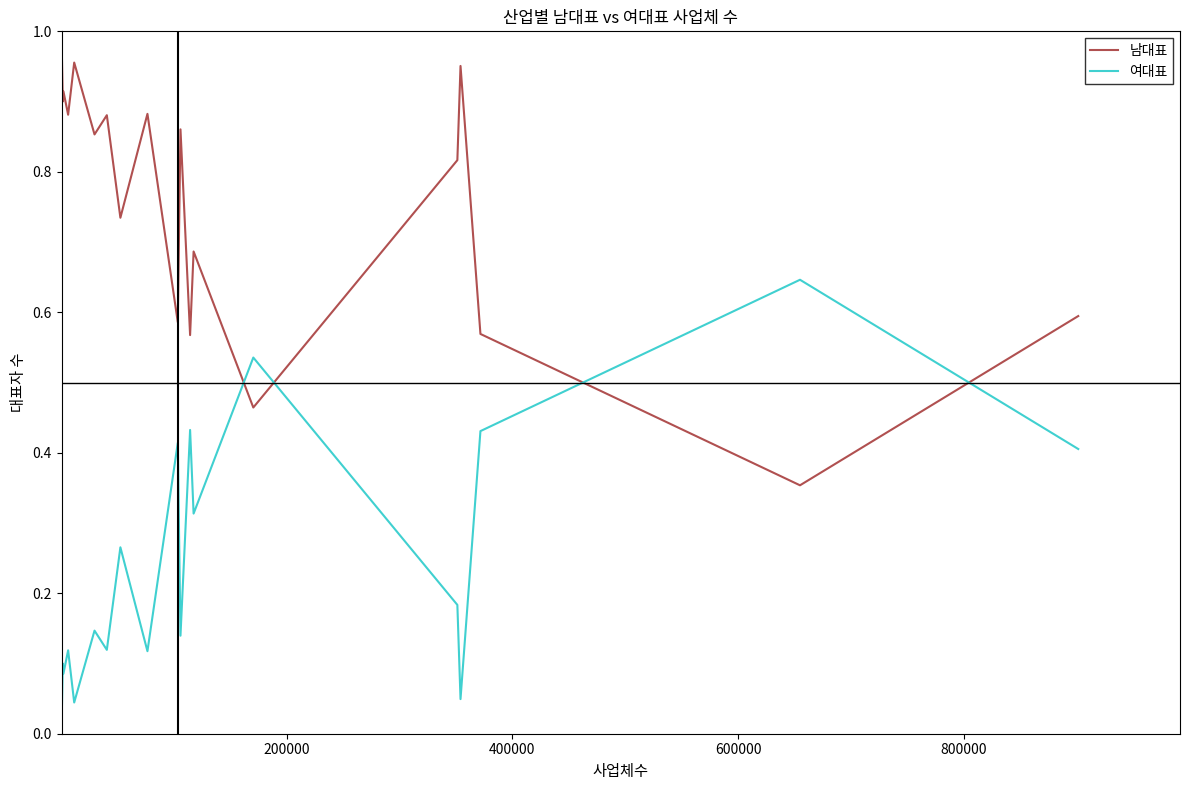

Does the chart display data point markers on the line(s)?

No